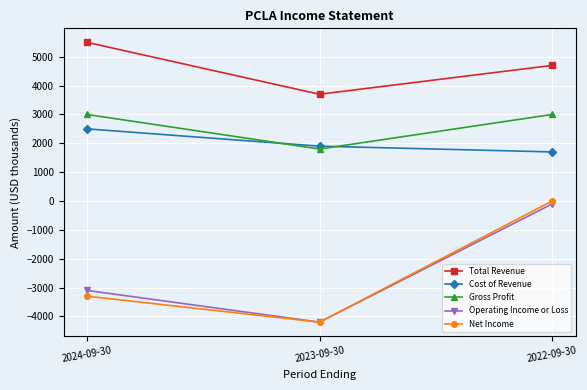

What is the highest value of the Total Revenue series?

5500